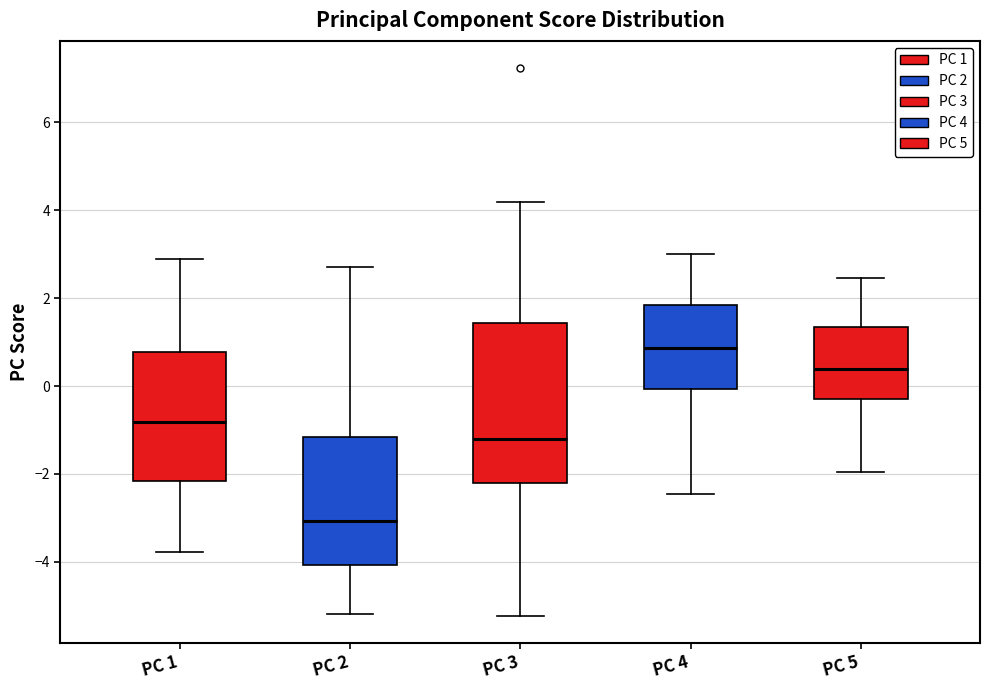

Reading left to right, transcribe this box plot: for each box, give where its median line is, the range the box spans, and where its two whiskers end, as read against the y-axis. The values are not printed on the chart, so give them approximately, as read against the axis.

PC 1: median -0.8, box -2.2 to 0.8, whiskers -3.8 to 2.8
PC 2: median -3.0, box -4.0 to -1.2, whiskers -5.2 to 2.8
PC 3: median -1.2, box -2.2 to 1.4, whiskers -5.2 to 4.2
PC 4: median 0.8, box 0.0 to 1.8, whiskers -2.4 to 3.0
PC 5: median 0.4, box -0.2 to 1.4, whiskers -2.0 to 2.4